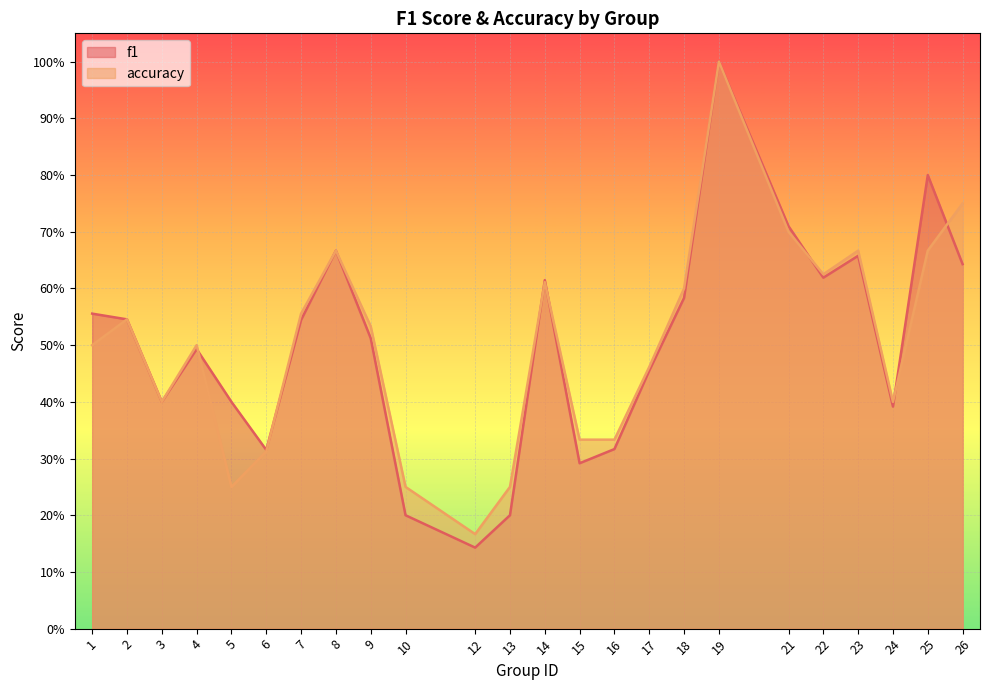

What are all the series names shown in the legend?

f1, accuracy